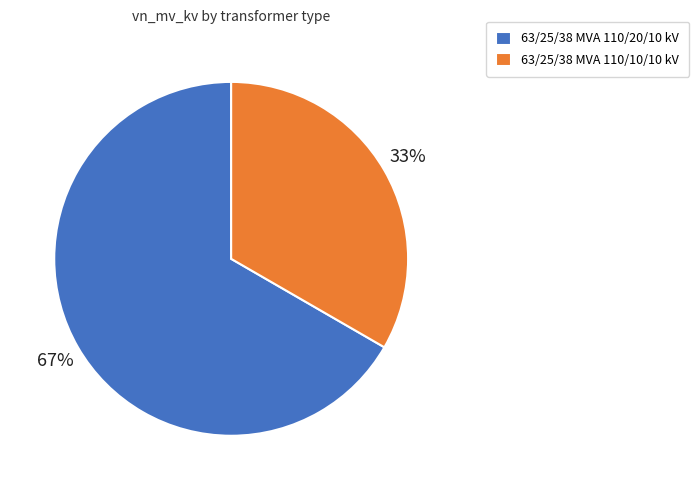

Rank the categories by value from lowest to highest.

63/25/38 MVA 110/10/10 kV, 63/25/38 MVA 110/20/10 kV